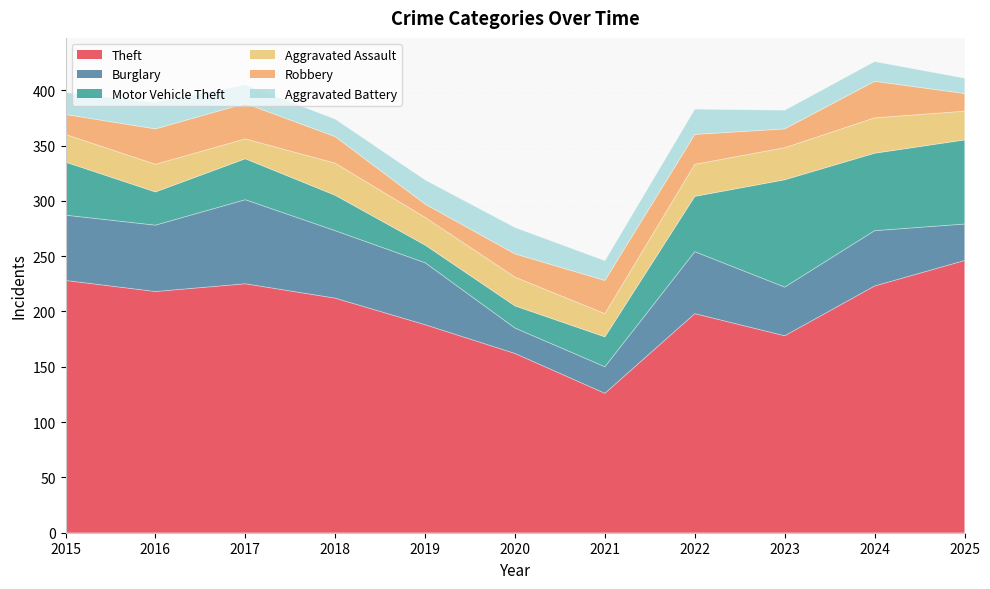

Which category has the lowest value across all series?

2019